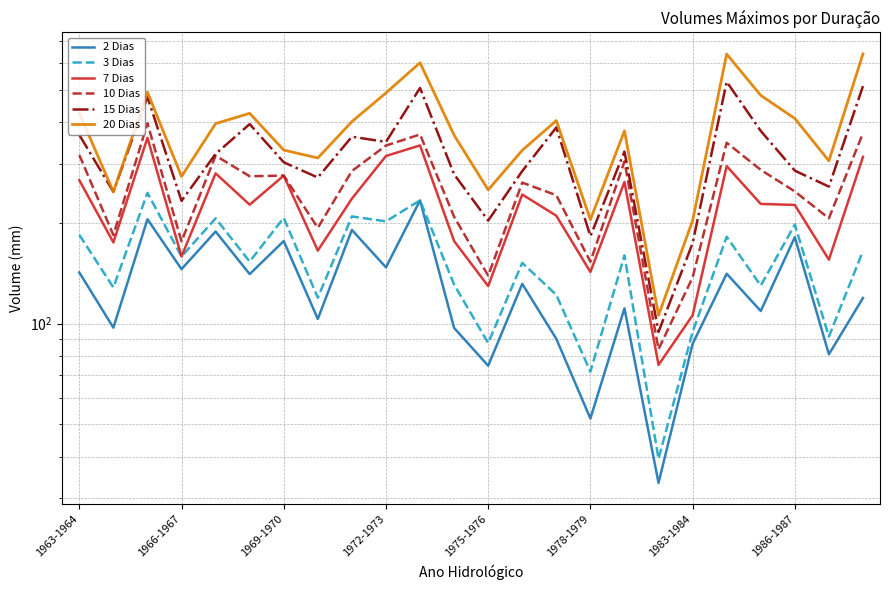

What value does the 10 Dias series have at 1986-1987?

248.2